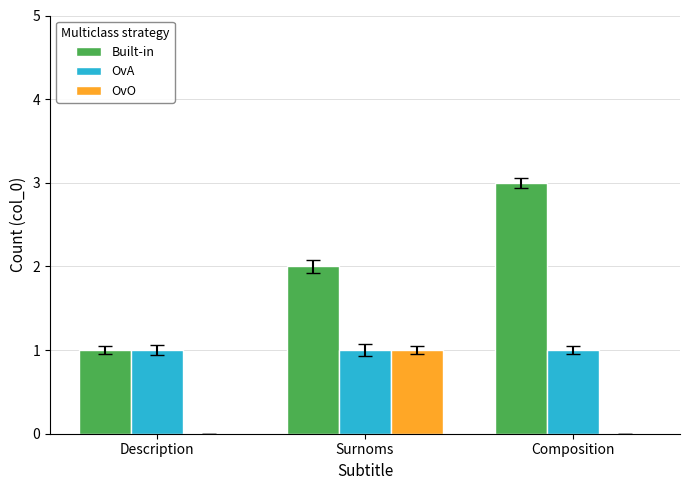

Which series changed the most between Description and Composition?

Built-in